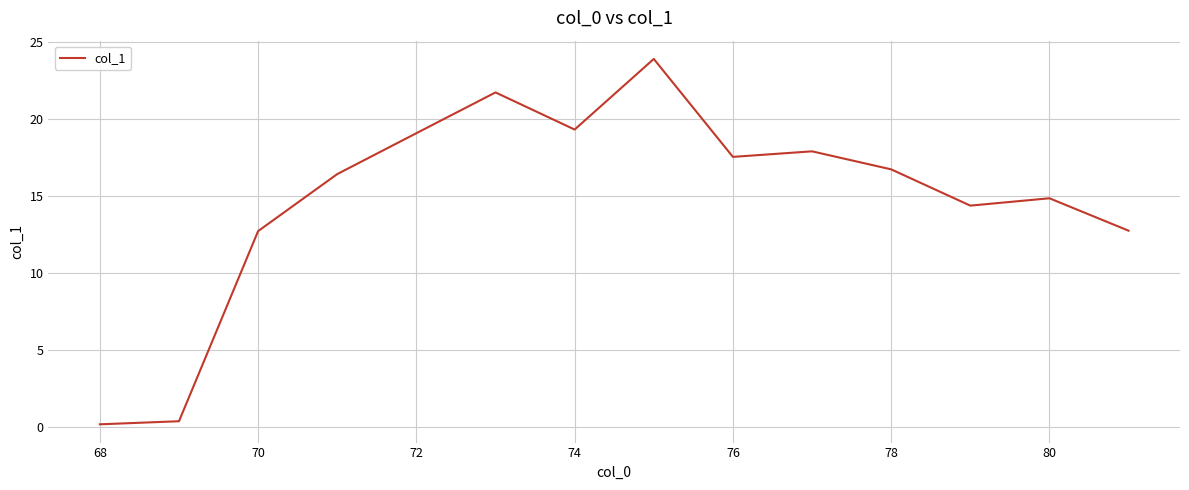

What is the maximum value shown in the chart?

23.9